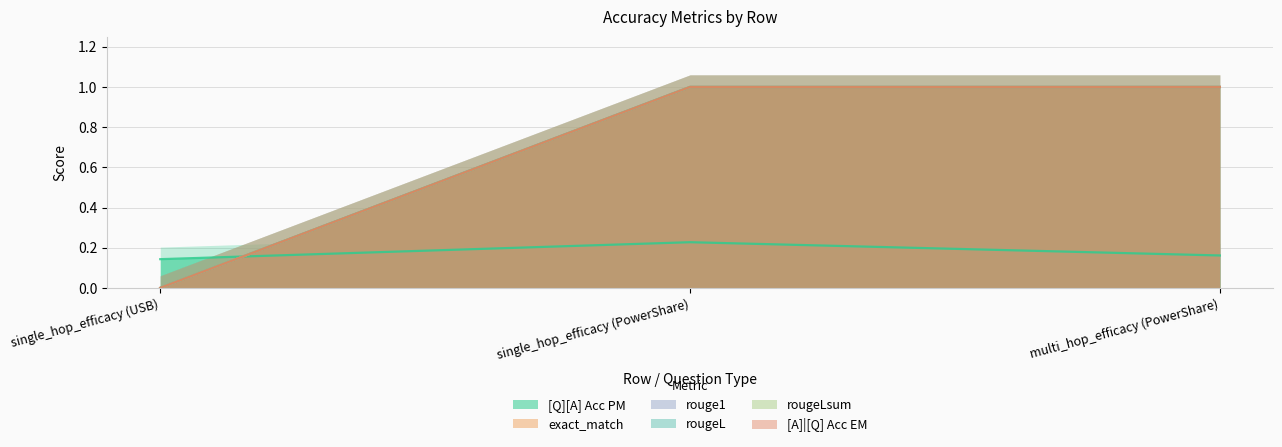

Does the chart display data point markers on the line(s)?

No